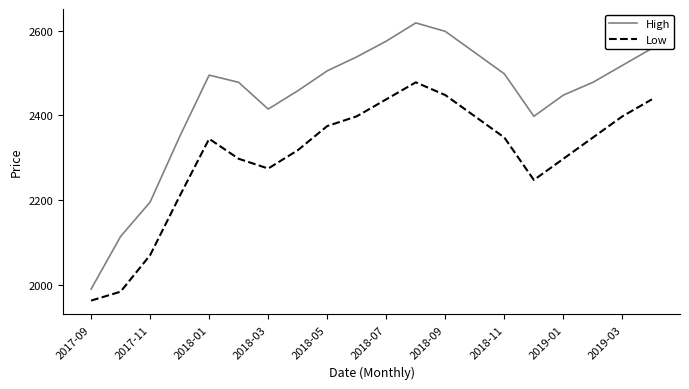

True or false: High and Low intersect in this chart.

False